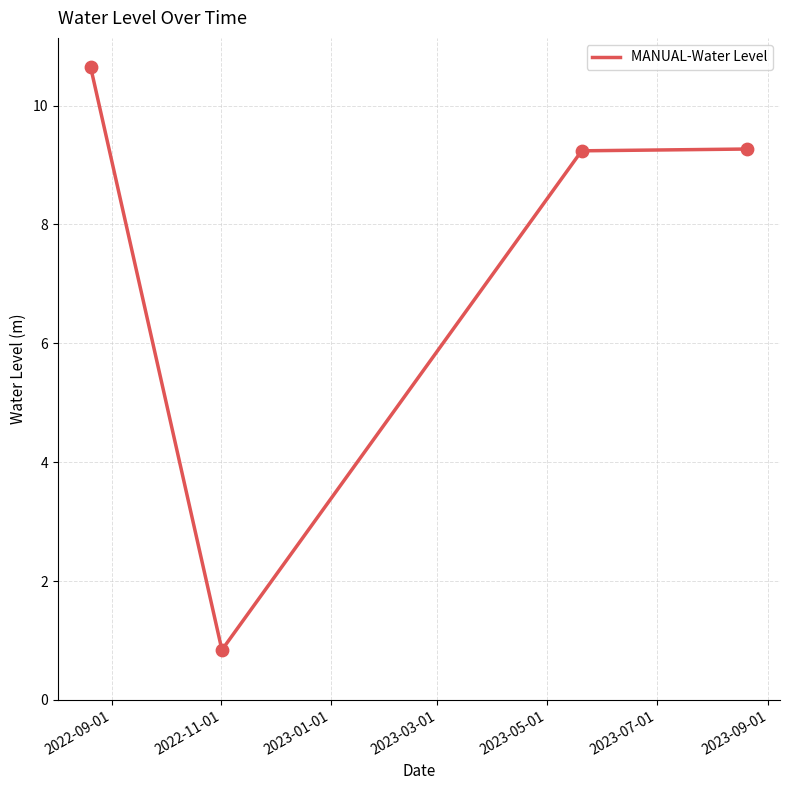

What is the maximum value shown in the chart?

10.6